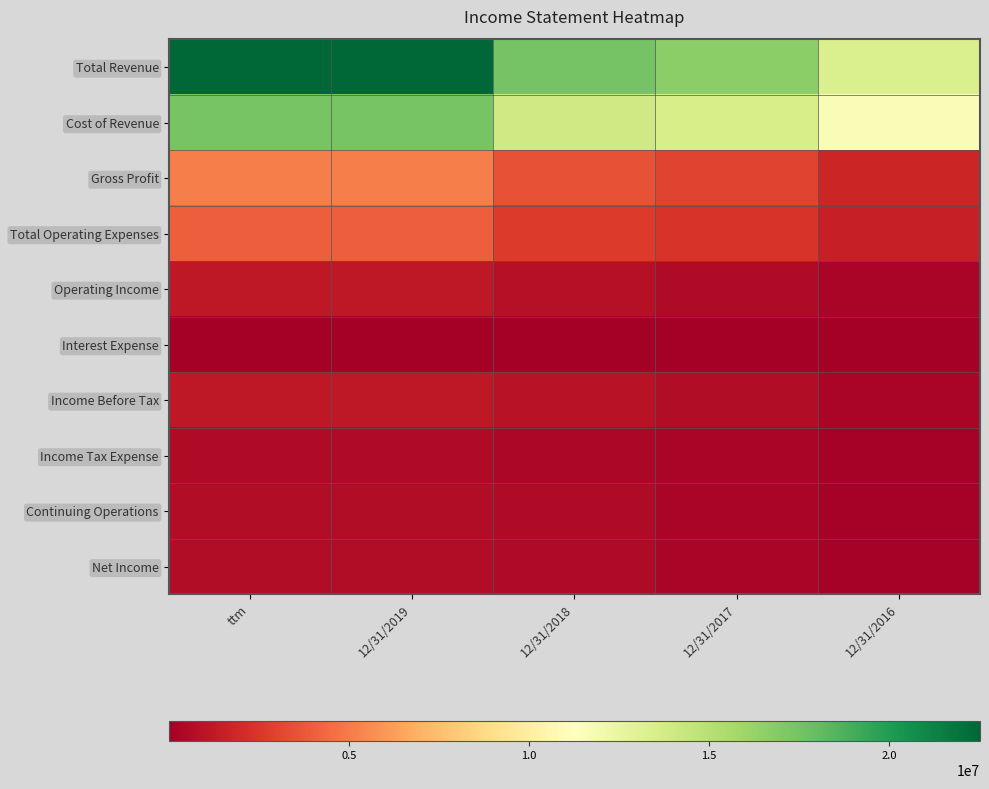

Reading right to left, extract all data points from this chart.

Total Revenue: 12/31/2016=13395184	12/31/2017=16668195	12/31/2018=17441441	12/31/2019=22520258	ttm=22520258
Cost of Revenue: 12/31/2016=11575433	12/31/2017=13608029	12/31/2018=13920535	12/31/2019=17343868	ttm=17343868
Gross Profit: 12/31/2016=1819750	12/31/2017=3060165	12/31/2018=3520905	12/31/2019=5176390	ttm=5176390
Total Operating Expenses: 12/31/2016=1517130	12/31/2017=2463500	12/31/2018=2652062	12/31/2019=3982722	ttm=3982722
Operating Income: 12/31/2016=302621	12/31/2017=596665	12/31/2018=868843	12/31/2019=1193668	ttm=1193668
Interest Expense: 12/31/2016=954	12/31/2017=9726	12/31/2018=4063	12/31/2019=10742	ttm=10742
Income Before Tax: 12/31/2016=322793	12/31/2017=618025	12/31/2018=917180	12/31/2019=1227327	ttm=1227327
Income Tax Expense: 12/31/2016=147720	12/31/2017=310352	12/31/2018=370284	12/31/2019=594025	ttm=594025
Continuing Operations: 12/31/2016=175073	12/31/2017=307673	12/31/2018=546896	12/31/2019=633302	ttm=633302
Net Income: 12/31/2016=175072	12/31/2017=307673	12/31/2018=546896	12/31/2019=633301	ttm=633301